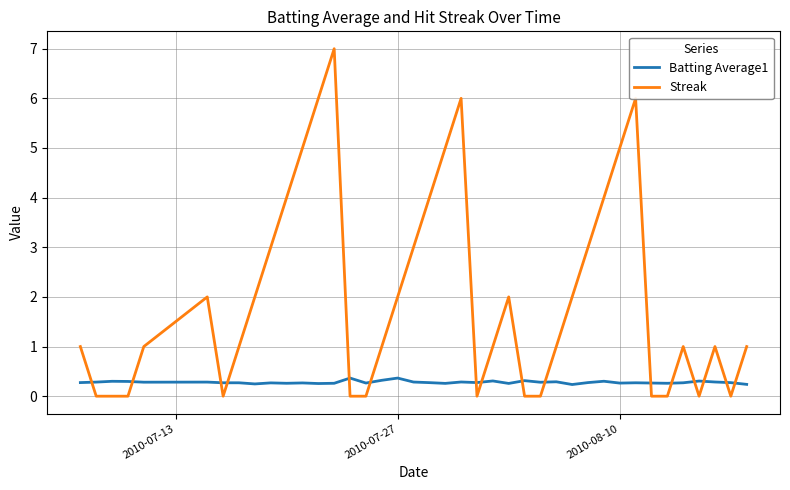

True or false: Streak and Batting Average1 cross at least once.

True